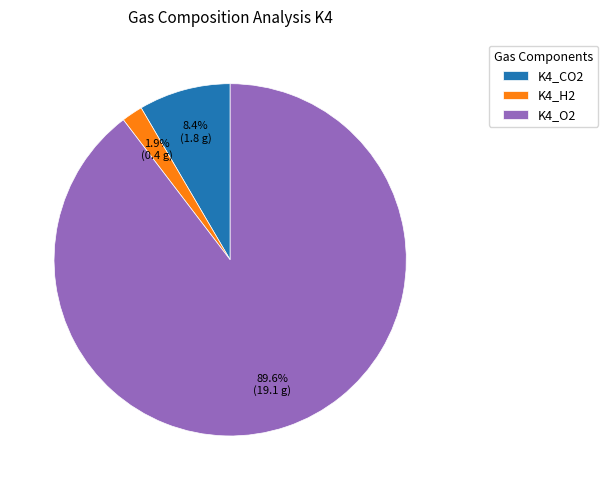

Between K4_O2 and K4_H2, which is larger?

K4_O2